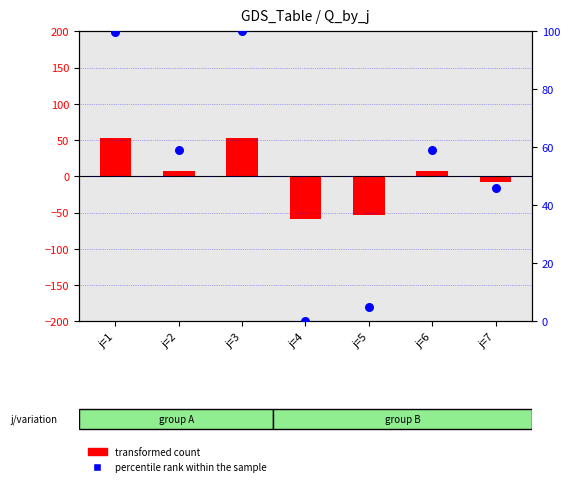

Which series has the largest total across all categories?

percentile rank within the sample